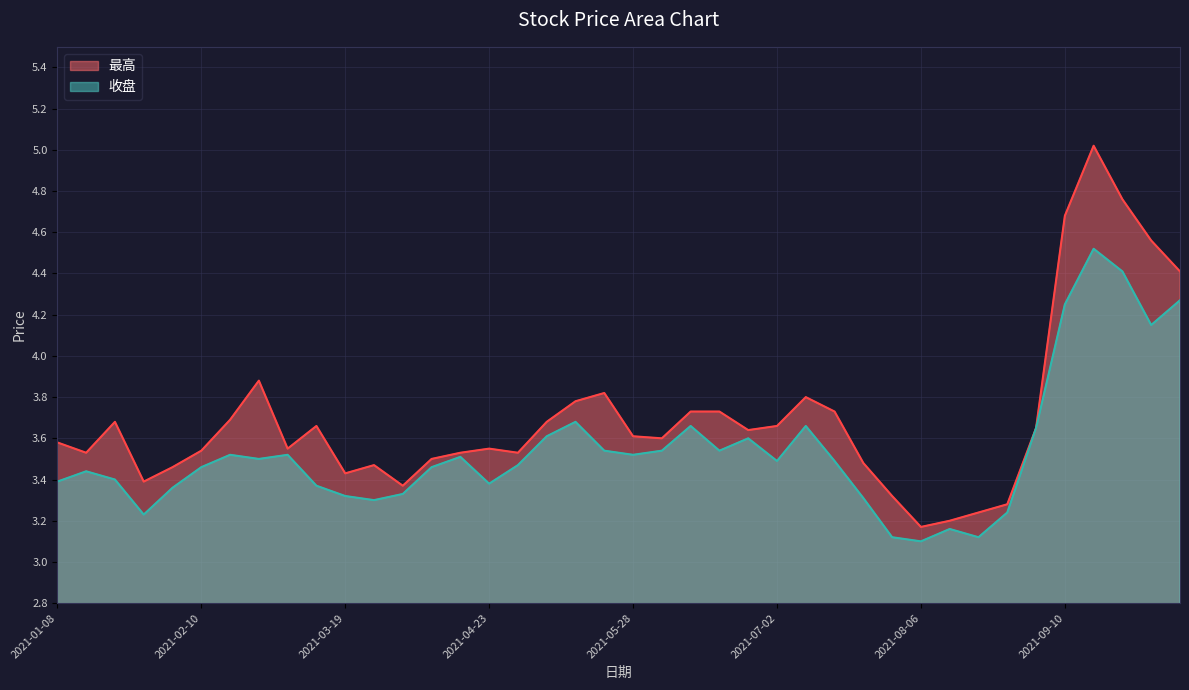

What is the label of the 2nd point from the left?

2021-01-15